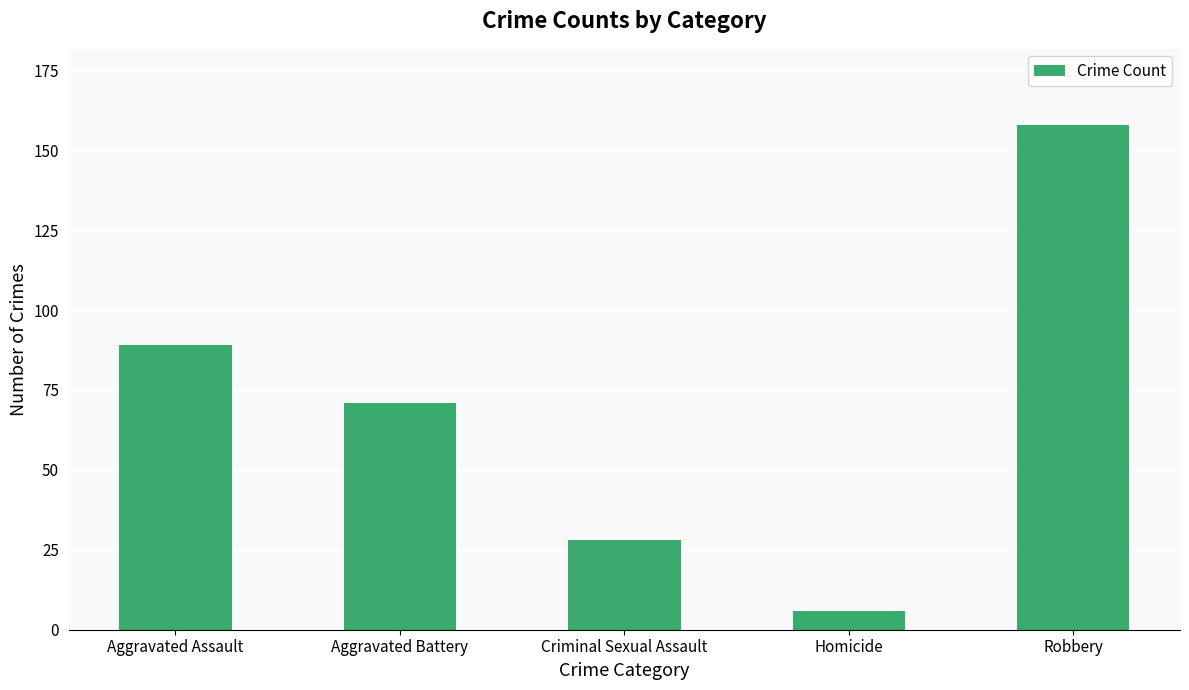

Between Criminal Sexual Assault and Homicide, which is larger?

Criminal Sexual Assault